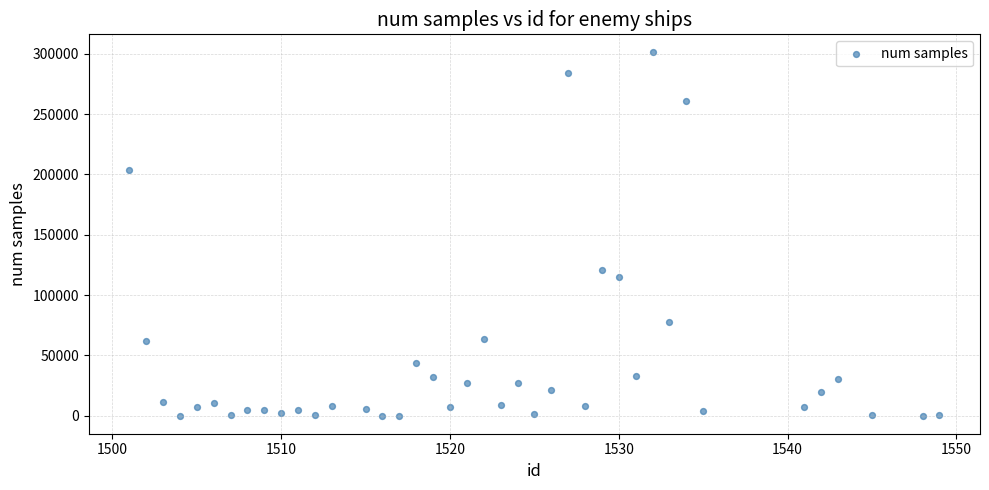

What Y value in the scatter plot is closest to 150611?

120860